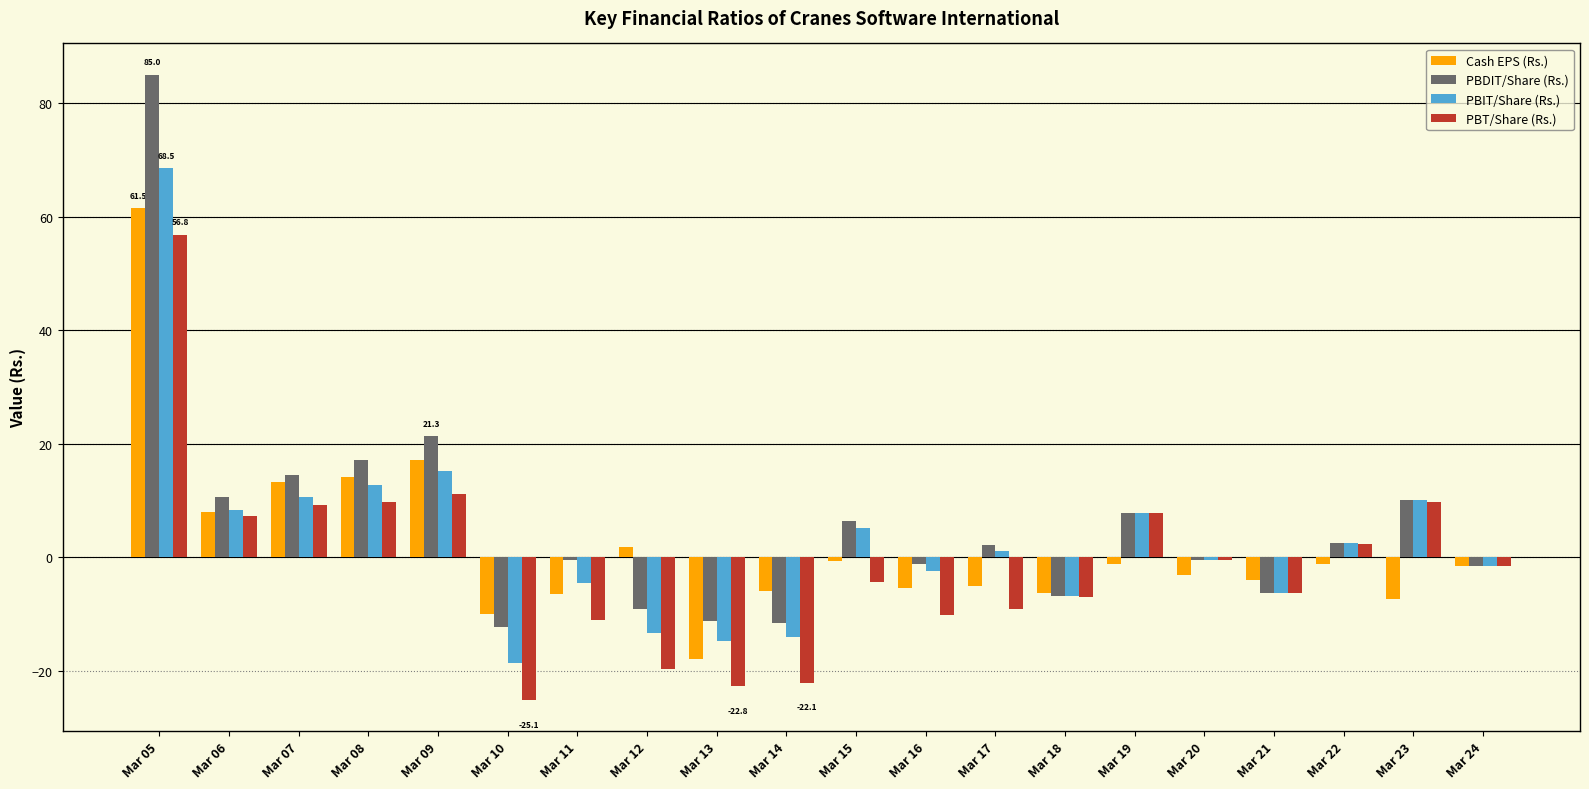

At which category is the sum across all series the highest?

Mar 05